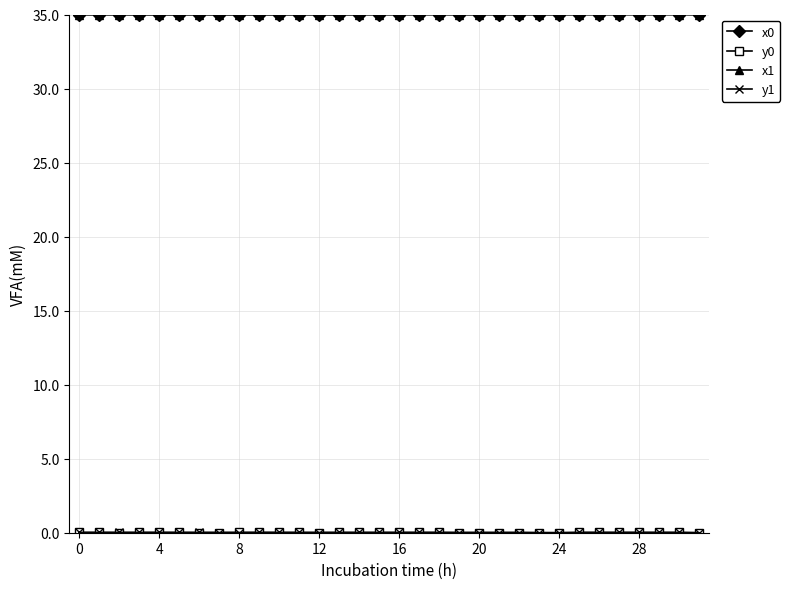

At how many categories does at least one series exceed 1?

32